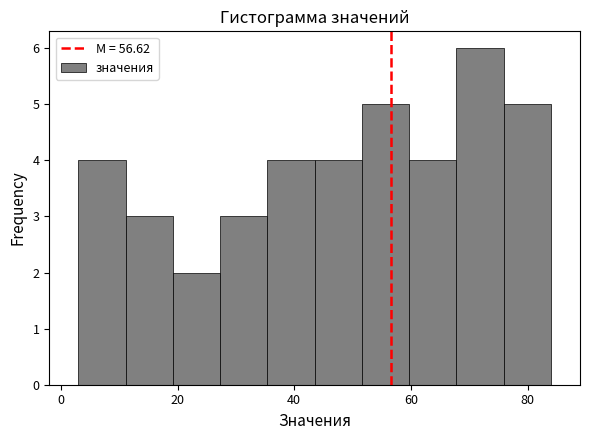

How tall is the bar that spans 76 to 84 on the x-axis? Neither the bar edges nor the heights are printed on the chart, so give them approximately, as read against the axes.

5